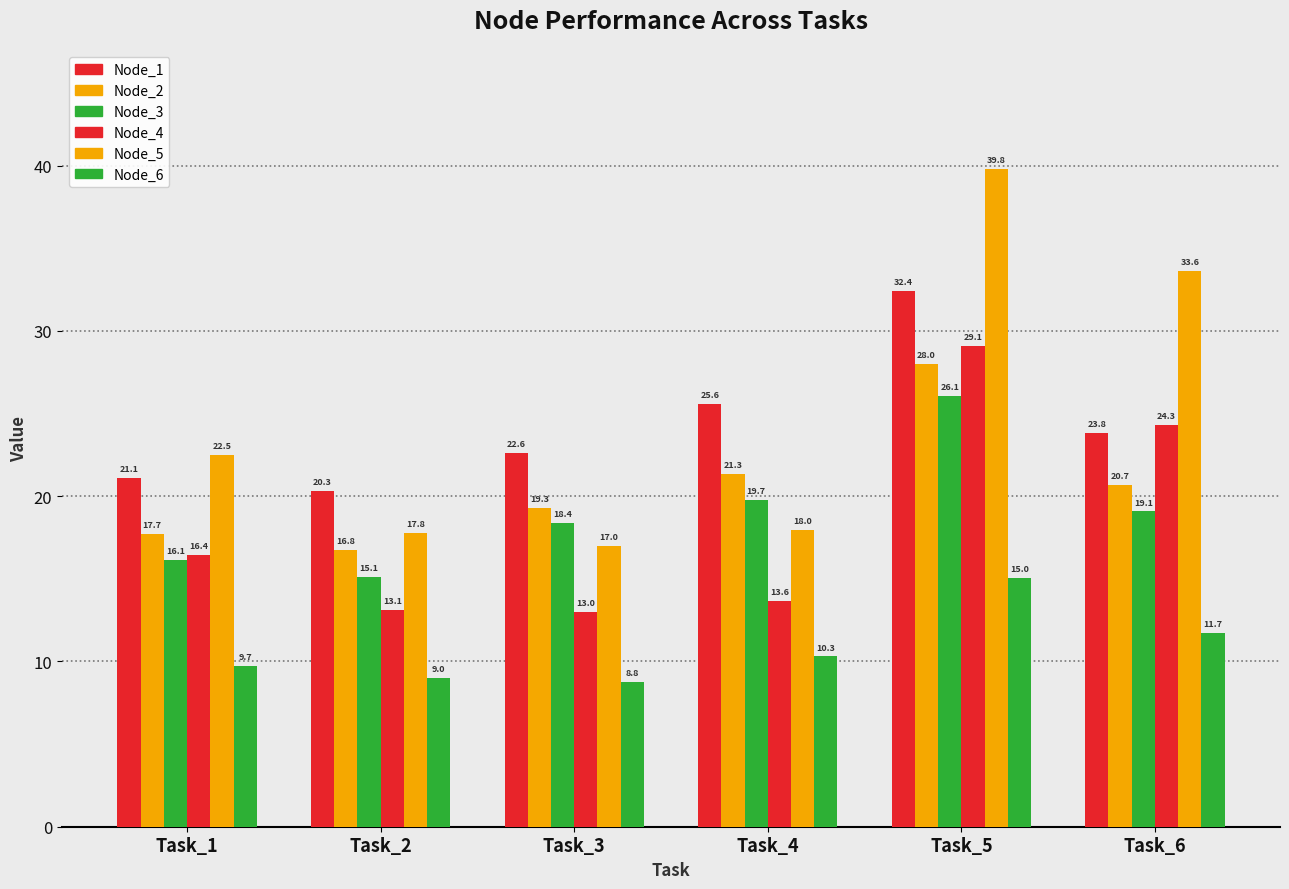

Are the bars horizontal?

No